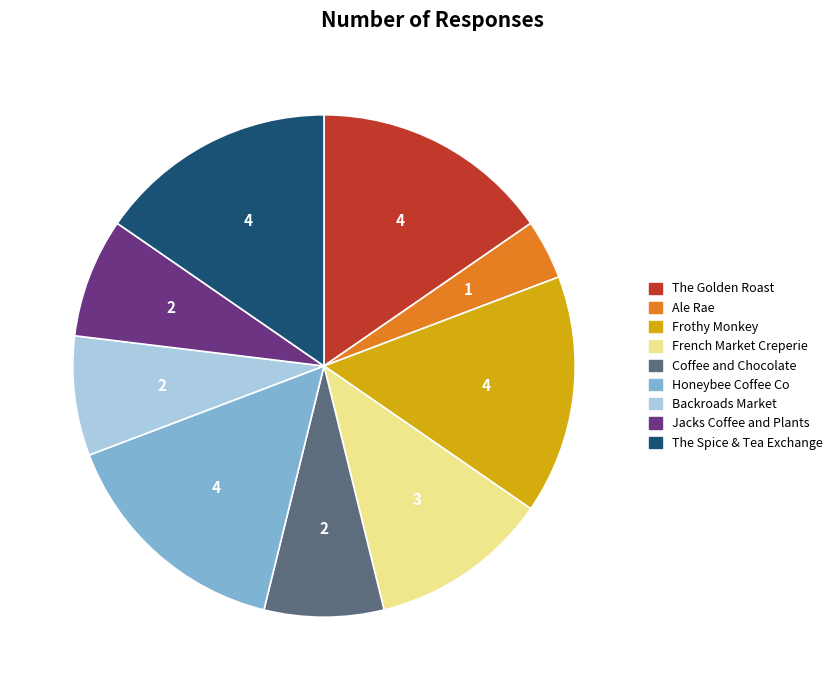

Is there any slice that represents more than half of the pie?

No